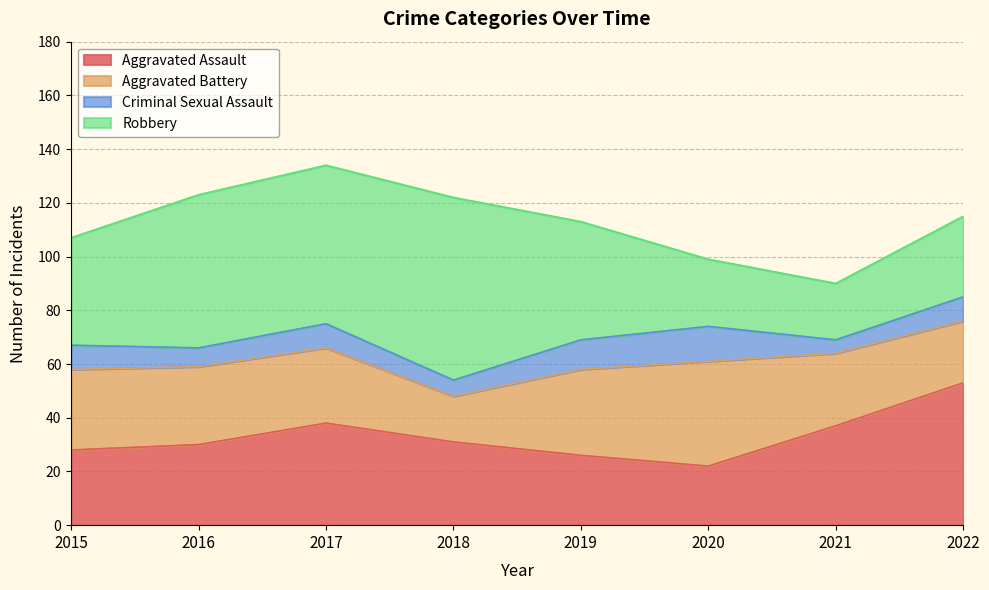

What are all the series names shown in the legend?

Aggravated Assault, Aggravated Battery, Criminal Sexual Assault, Robbery